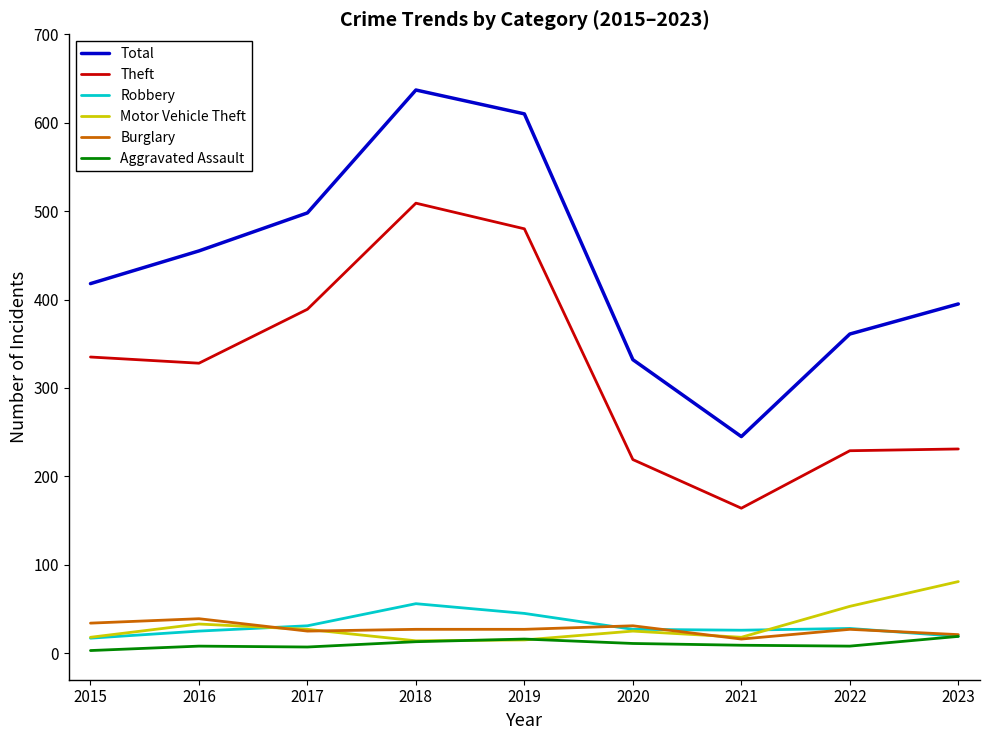

Which series has the widest spread of values?

Total